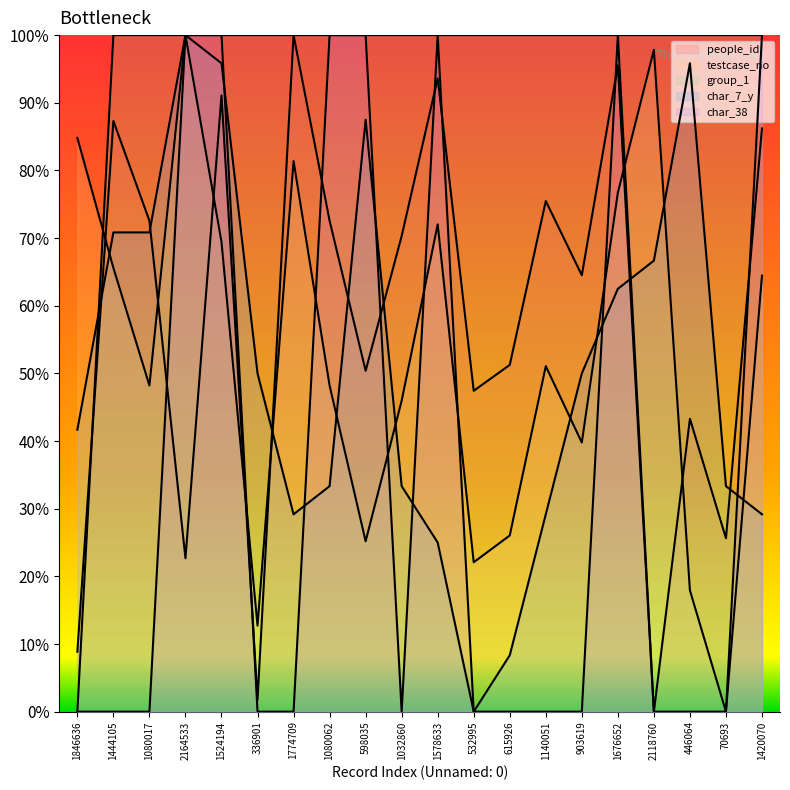

How many positive values does the char_38 series have?

7